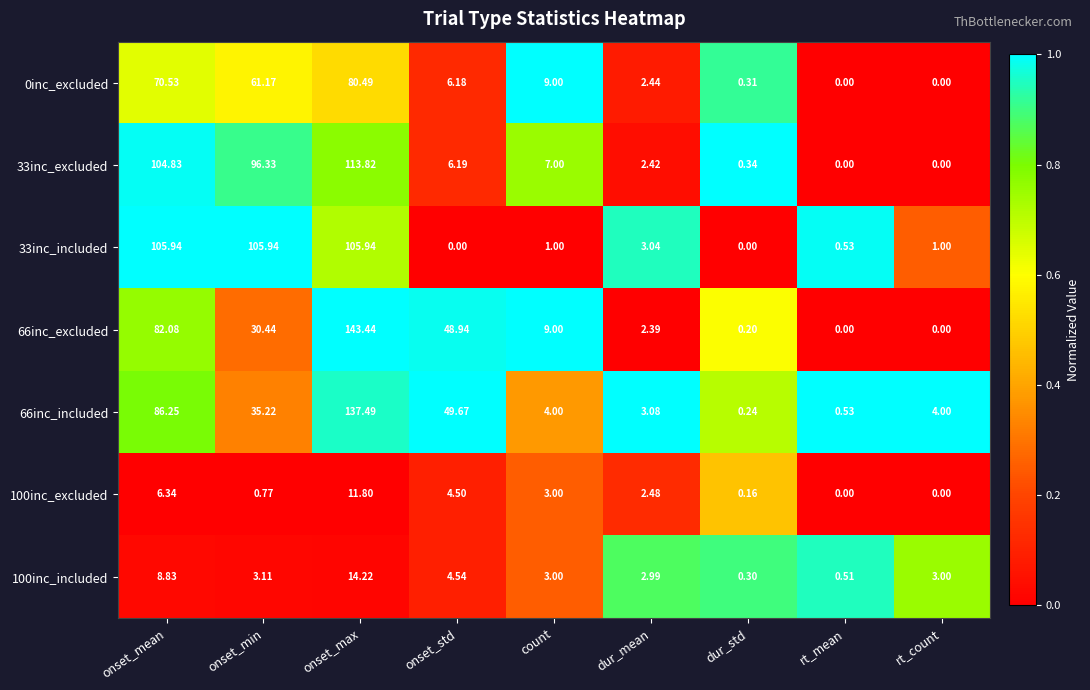

At which category is the sum across all series the highest?

onset_max